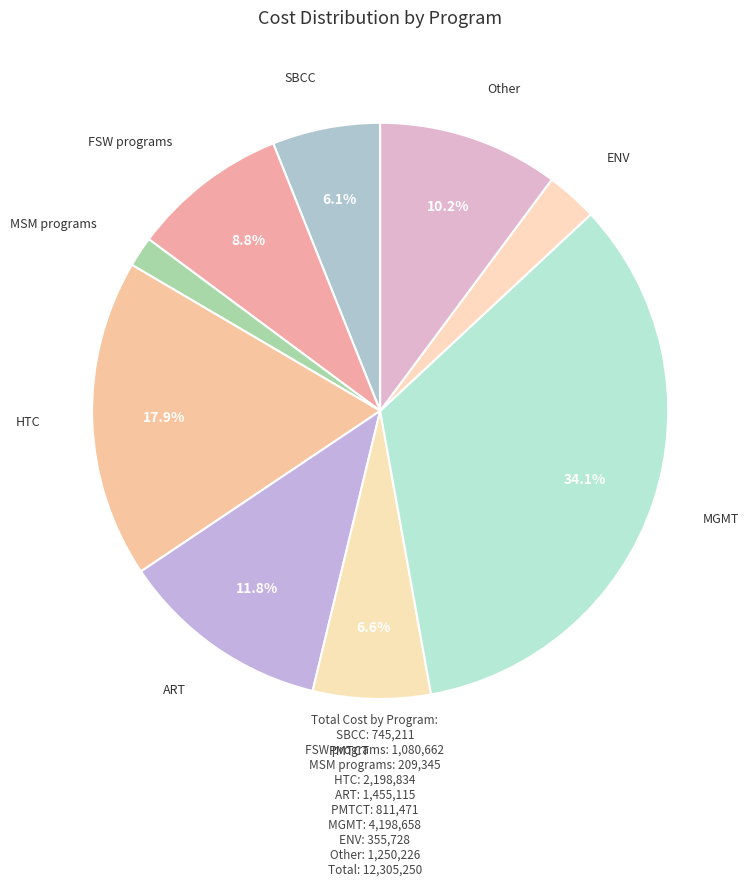

How many segments does this pie chart have?

9